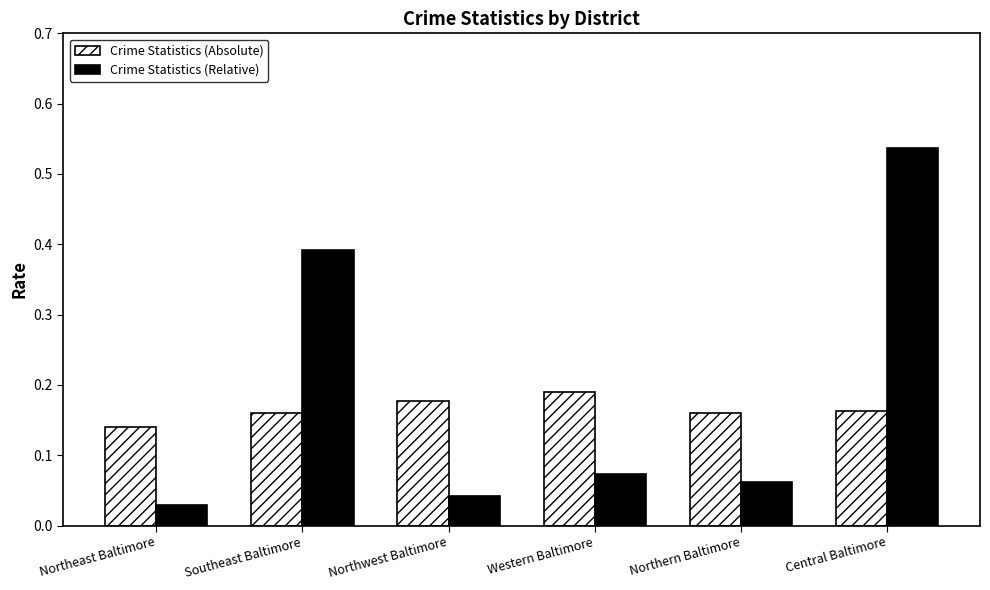

Count the number of data series in this chart.

2